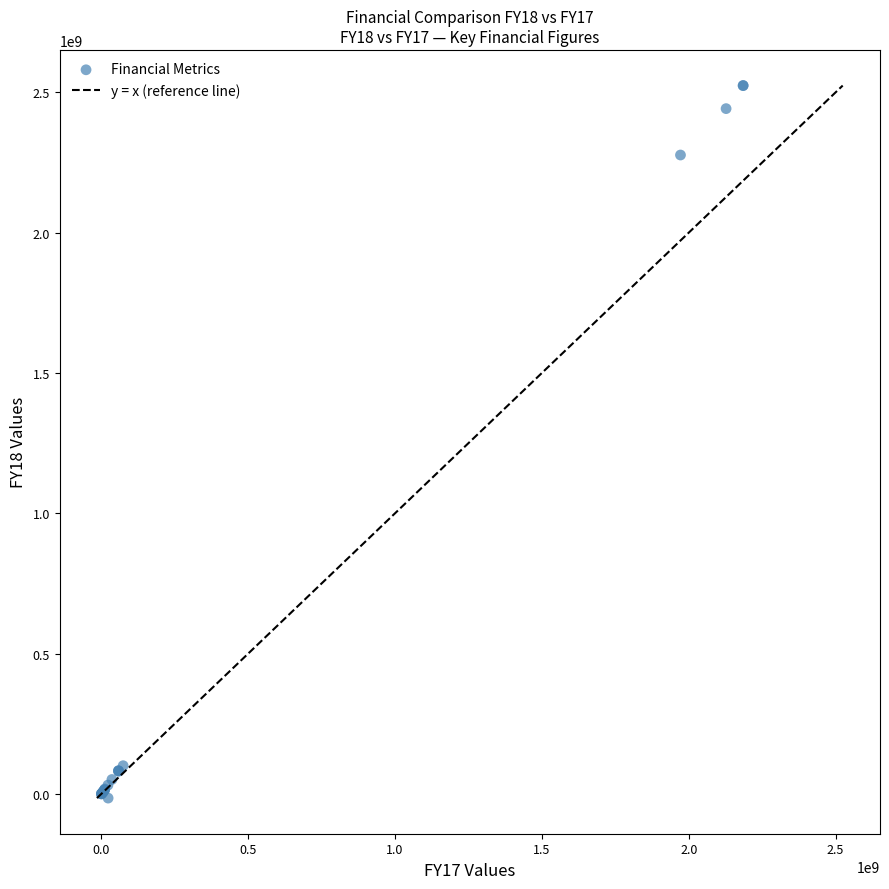

What Y value in the scatter plot is closest to 1254538903?

2276768581.9